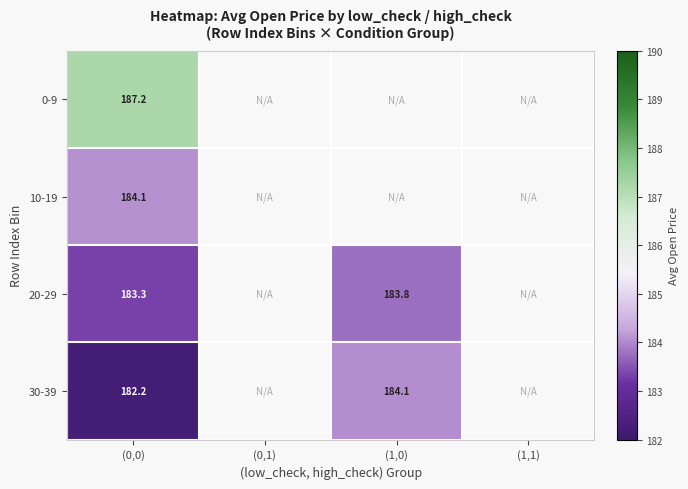

List the labels in order of 0-9 value, smallest first.

(0,0), (0,1), (1,0), (1,1)